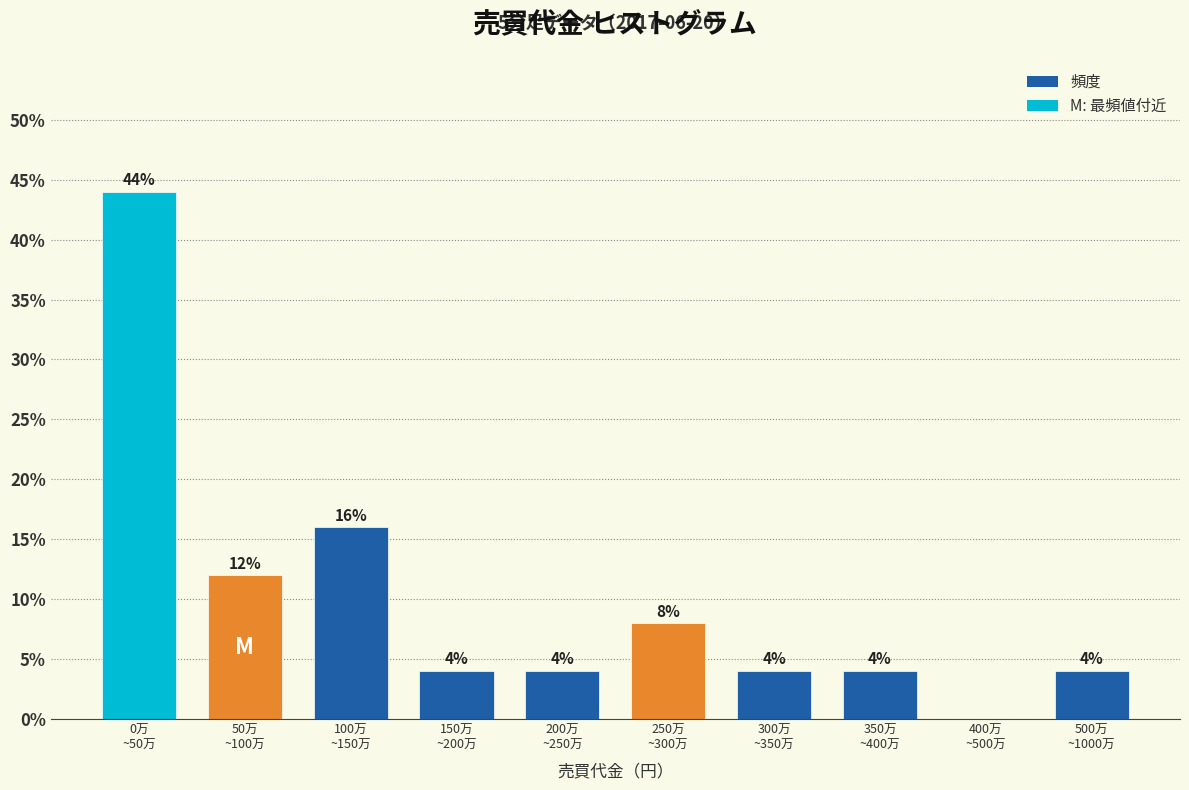

What is the sum of all values?

100